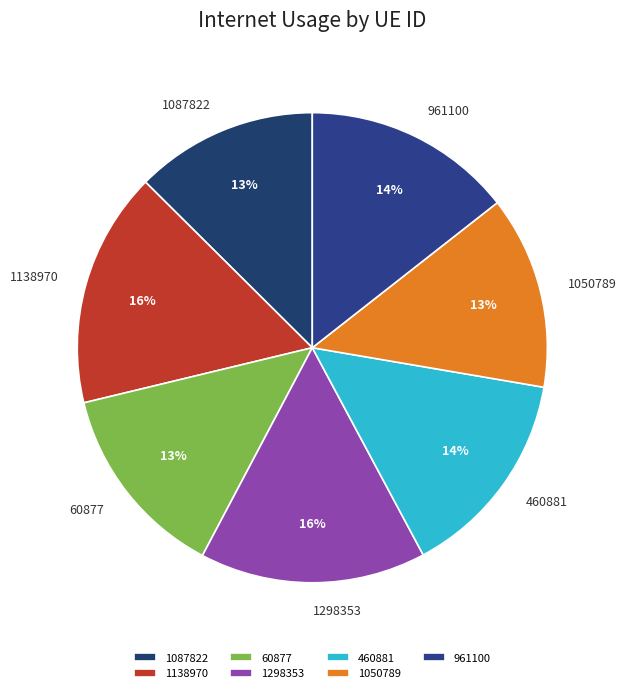

Which slice is the smallest?

1087822